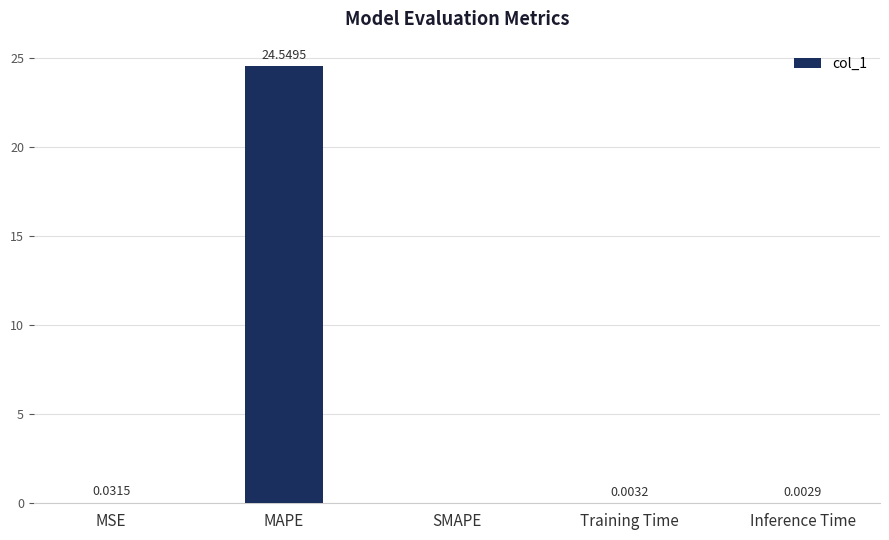

Which label corresponds to the largest value in the chart?

MAPE